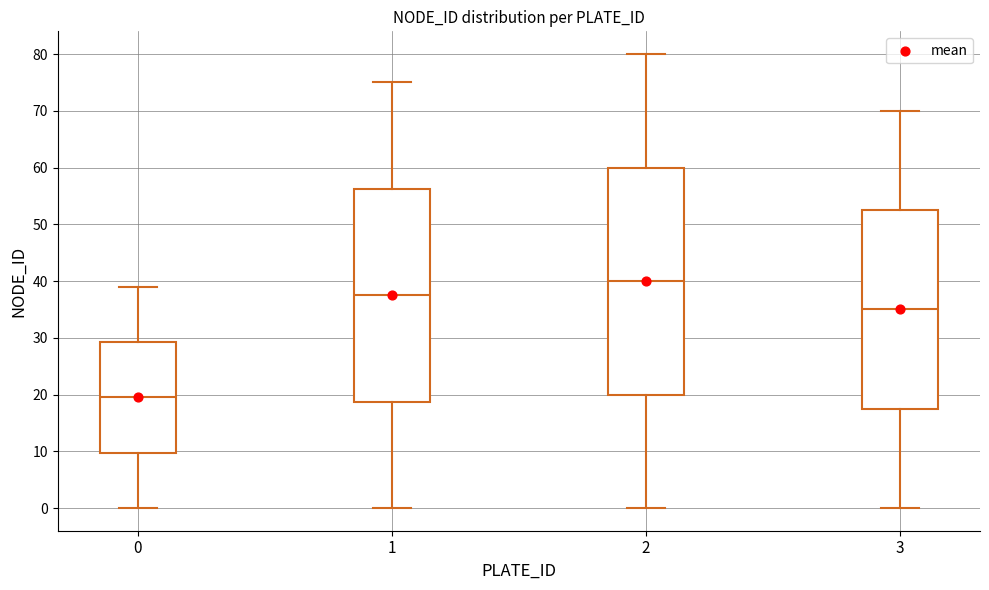

Which box is the tallest, from its lower edge to its upper edge?

2